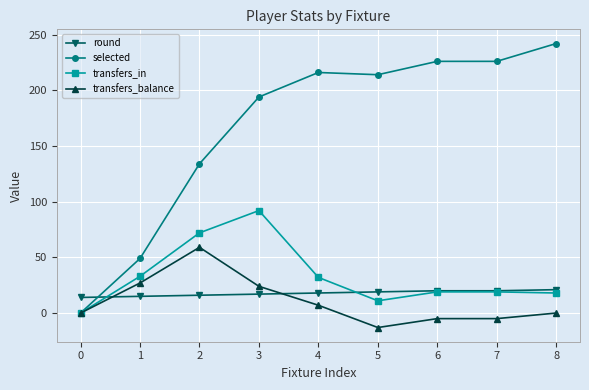

Between 0 and 1, which series saw the biggest shift?

selected